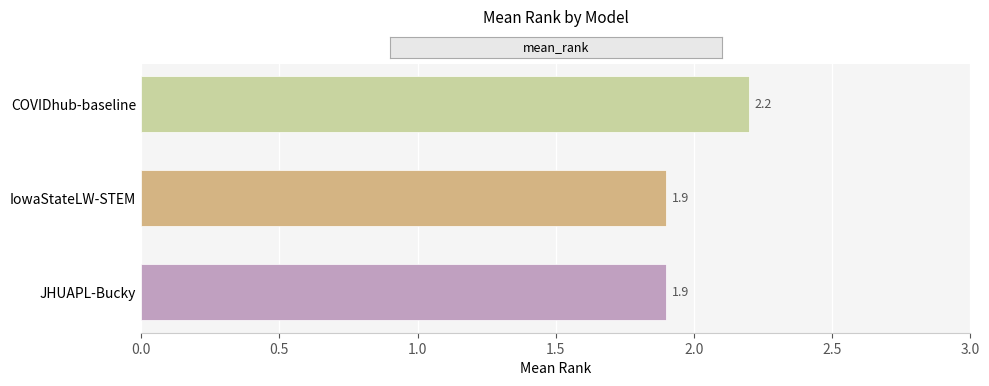

Approximately how many times larger is the value at COVIDhub-baseline compared to JHUAPL-Bucky?

1.2